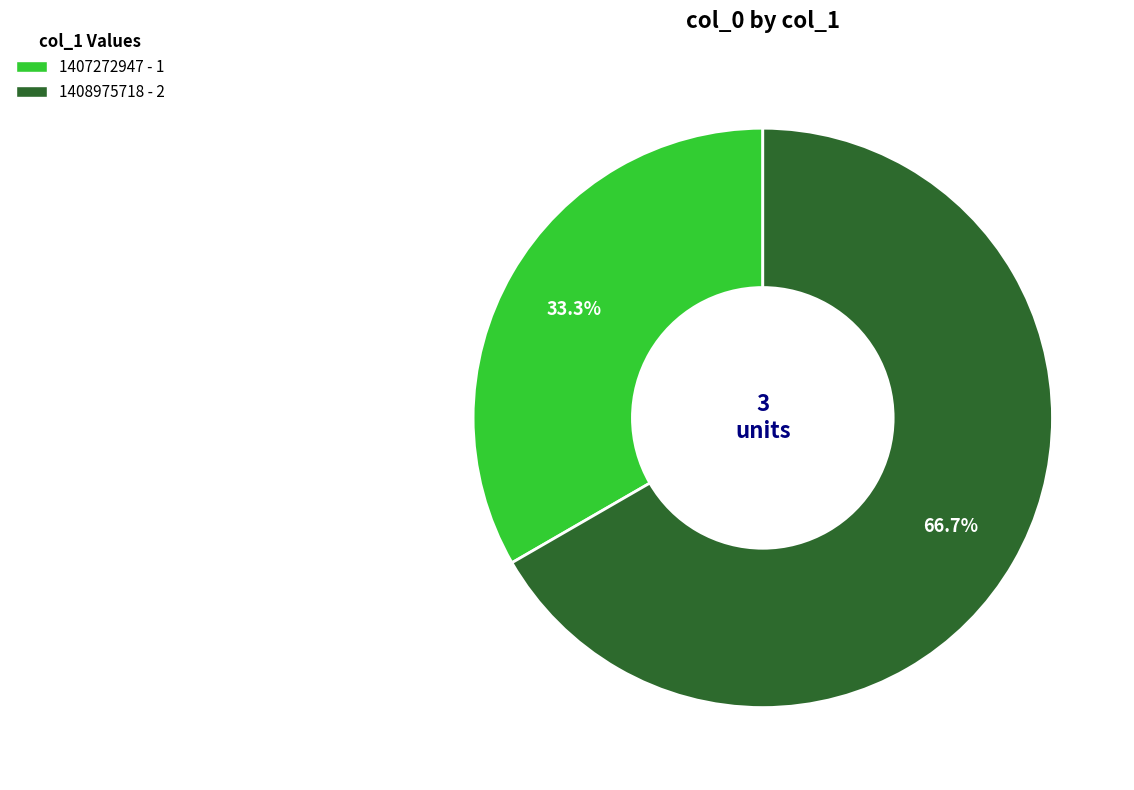

How many slices are in this pie chart?

2